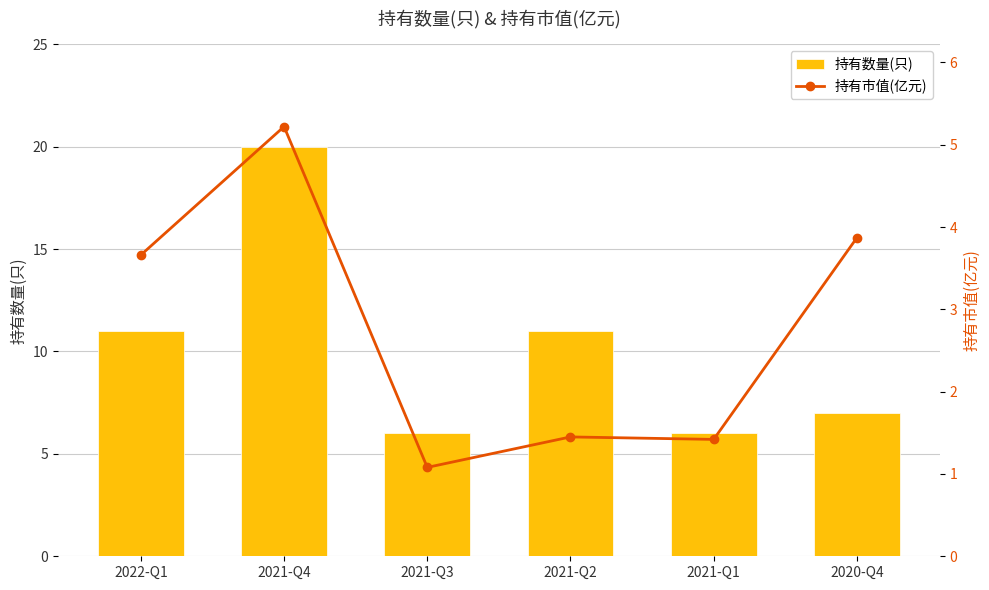

Which category has the highest value in the 持有市值(亿元) series?

2021-Q4